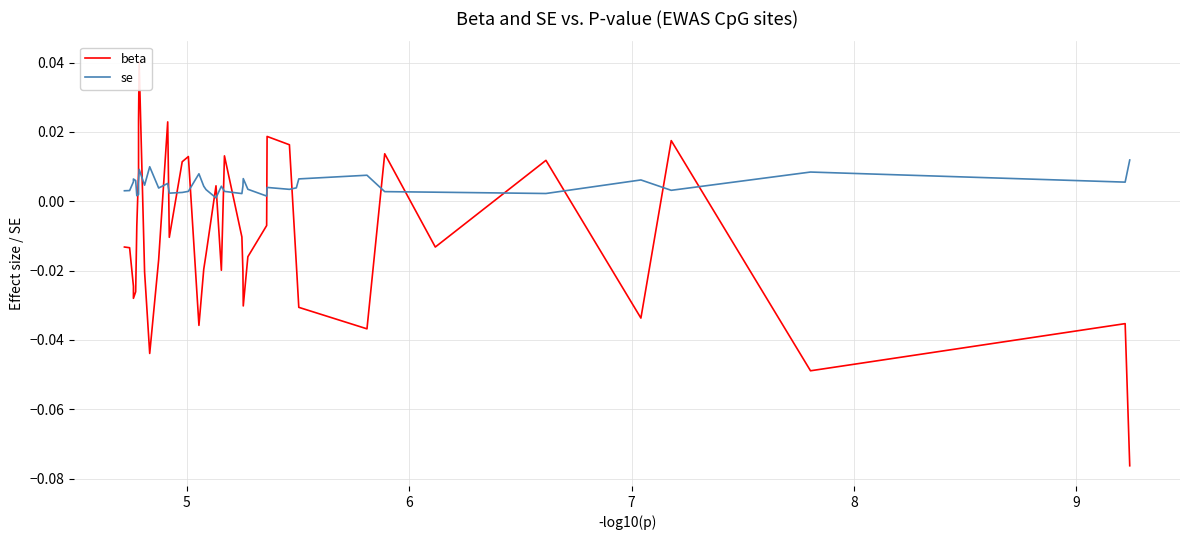

In se, how many points are lower than both neighbors (excluding endpoints)?

11